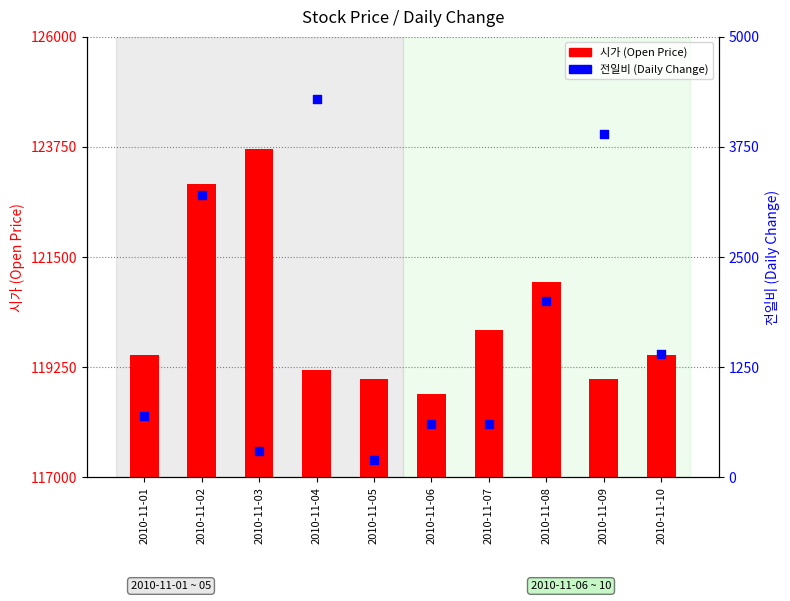

Is the value of 전일비 (Change) at 2010-11-10 greater than the value of 시가 (Open) at 2010-11-05?

No